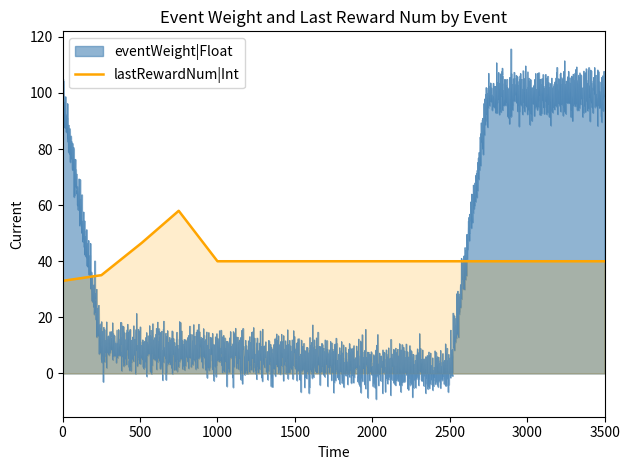

What is the maximum value for lastRewardNum|Int?

58.0